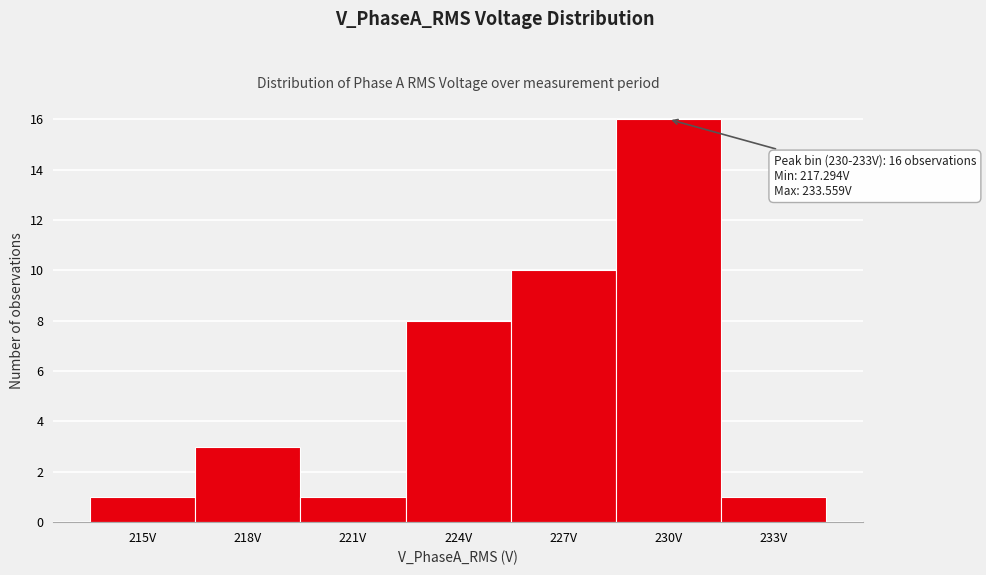

Reading left to right, extract all data points from this chart.

215V=1	218V=3	221V=1	224V=8	227V=10	230V=16	233V=1